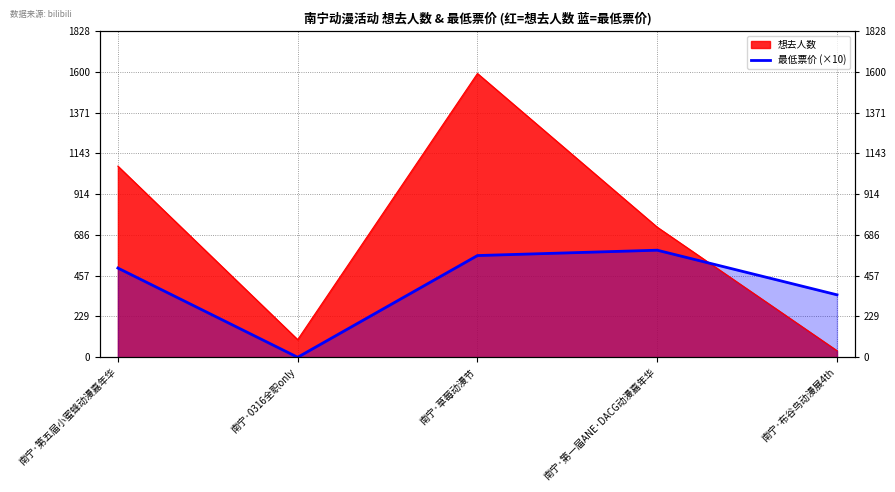

The value at 南宁·0316全职only is 0. True or false?

True